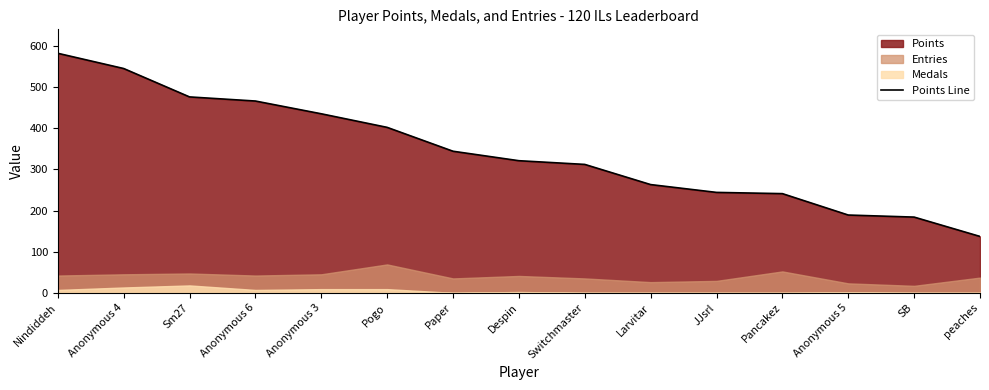

Read the value at Switchmaster, to the nearest 10.

310